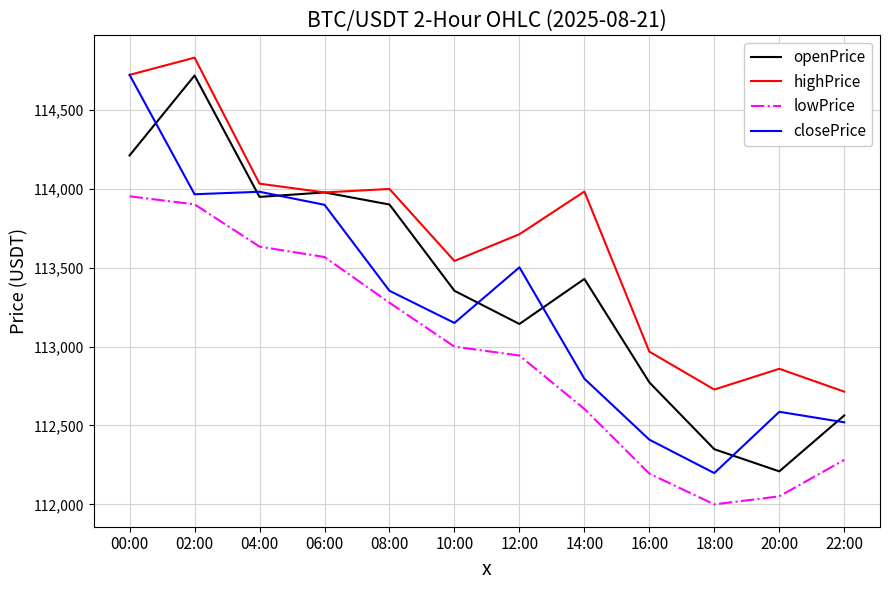

Rank the series by their average value, from highest to lowest.

highPrice, openPrice, closePrice, lowPrice